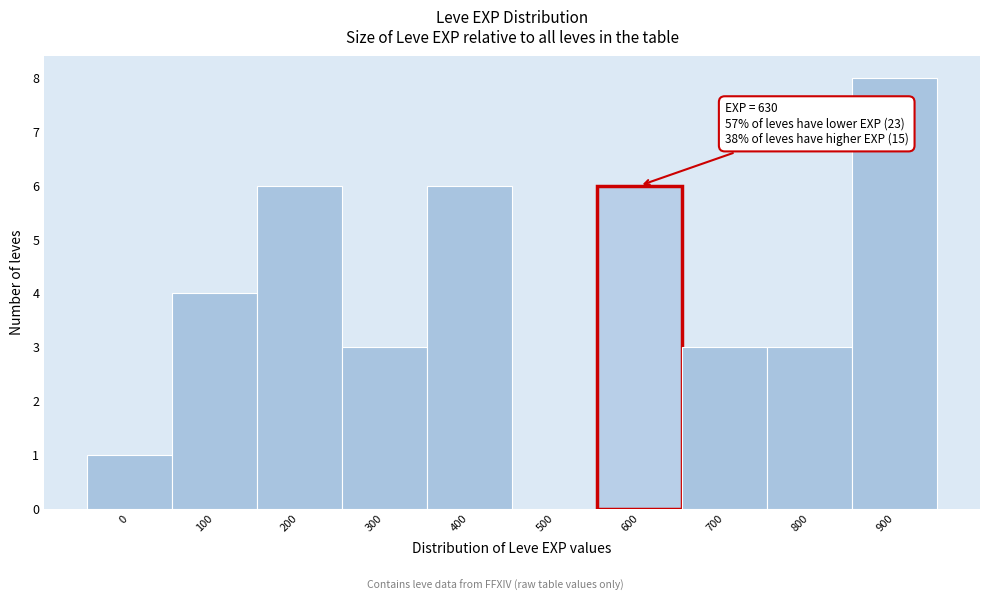

Reading left to right, list all the values displayed in this chart.

0=1	100=4	200=6	300=3	400=6	500=0	600=6	700=3	800=3	900=8